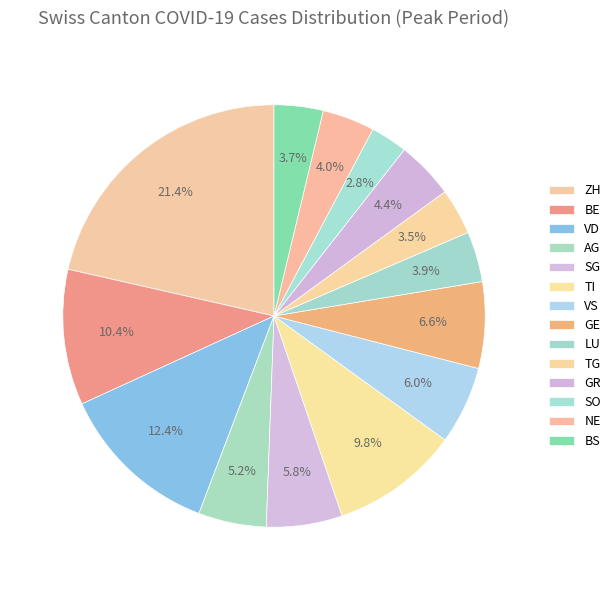

Does AG represent more than half of the total?

No